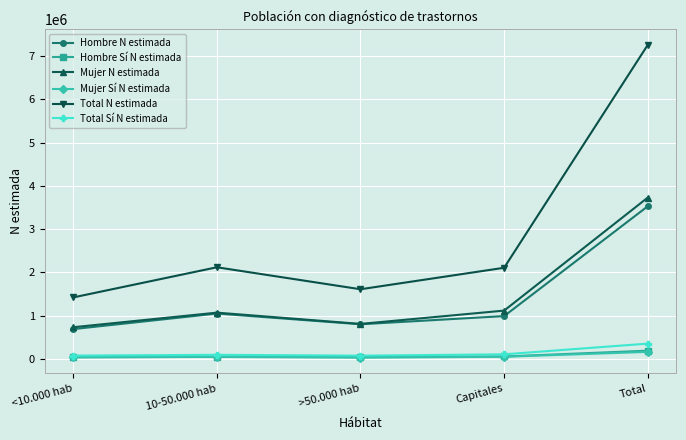

What is the label of the 5th point from the left?

Total